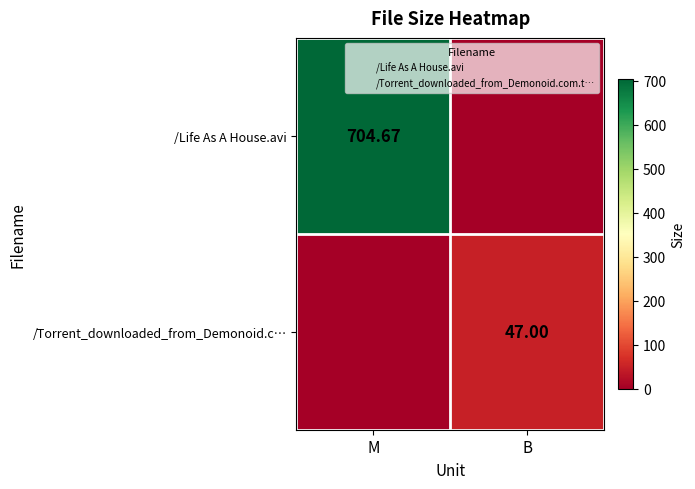

How many categories are shown in the chart?

2